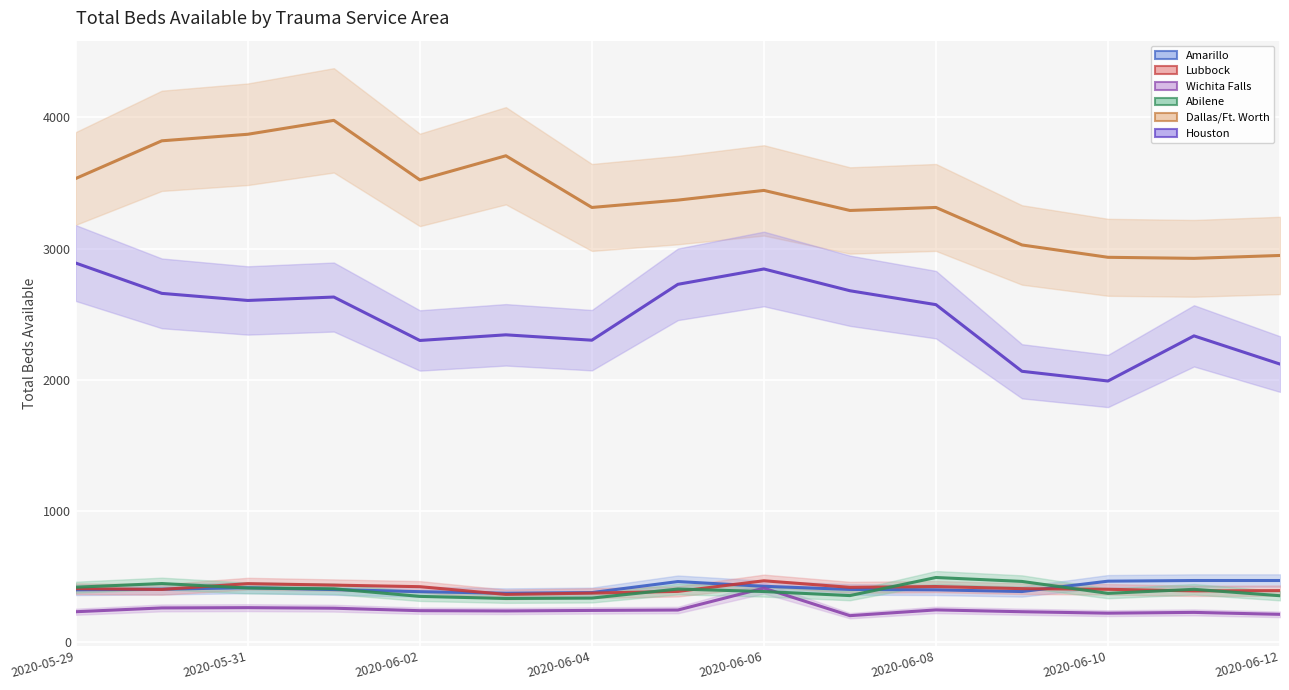

What is the sum of the Wichita Falls values at 2020-06-05 and 2020-06-10?

466